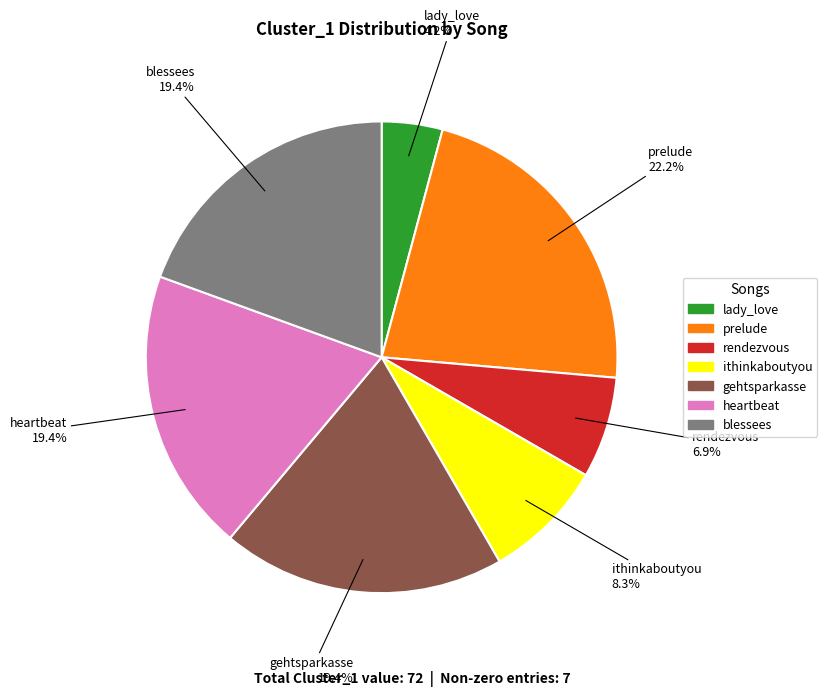

Is there any slice that represents more than half of the pie?

No